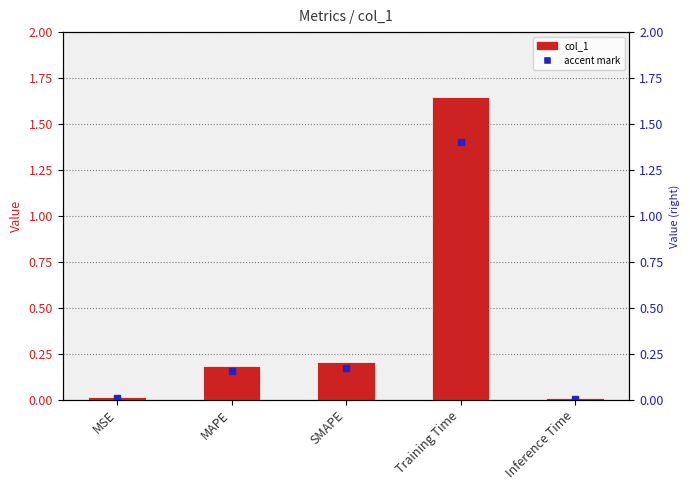

List the labels in order of value, smallest first.

Inference Time, MSE, MAPE, SMAPE, Training Time